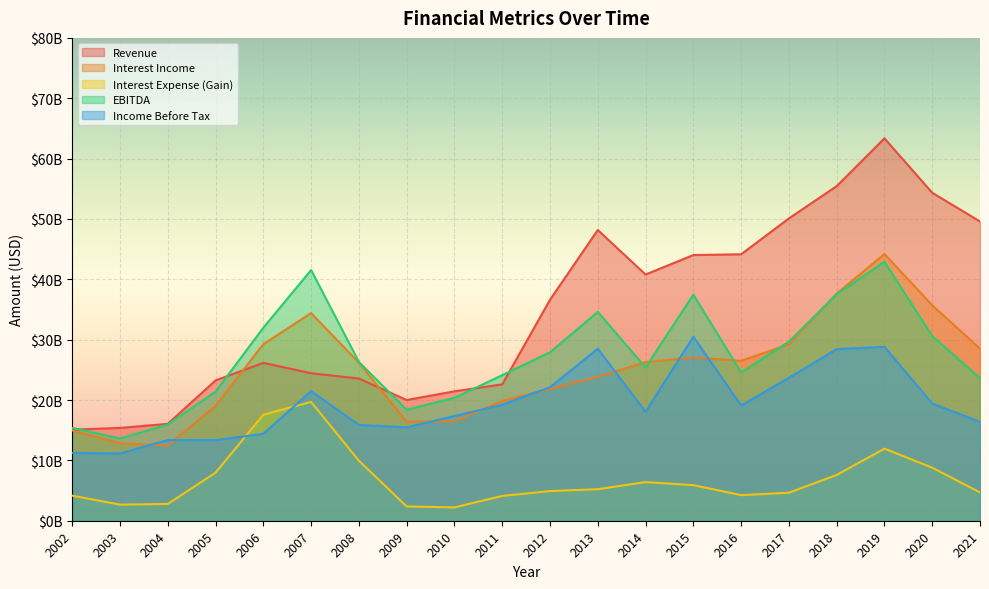

At how many categories does at least one series exceed 16789744309?

17